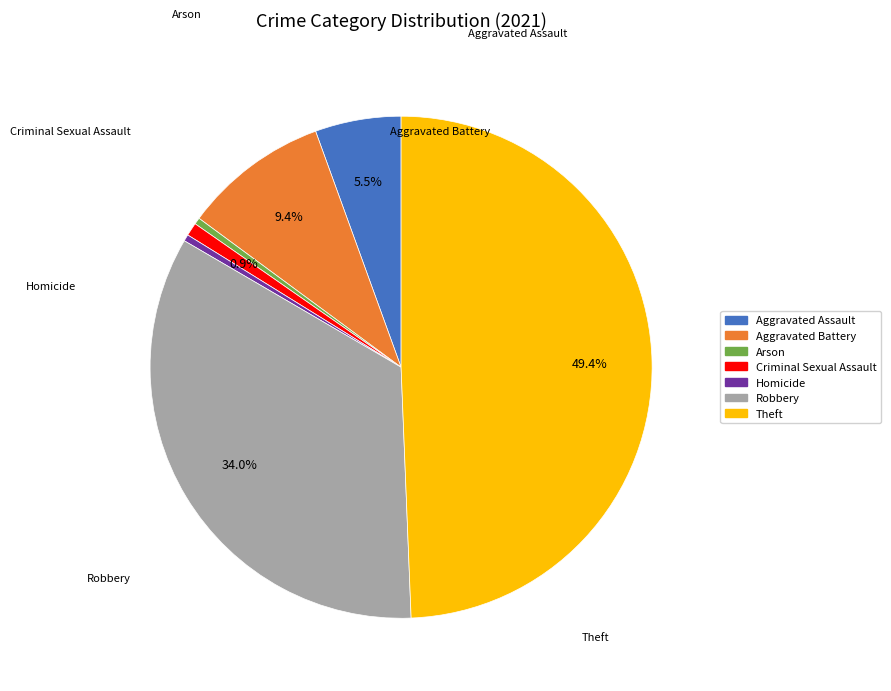

To the nearest percent, what portion does Criminal Sexual Assault represent?

1%